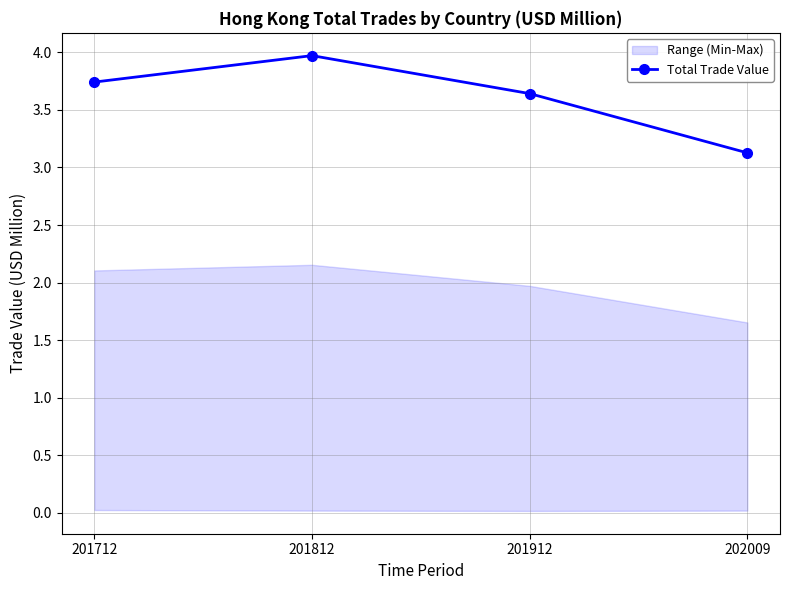

Which category has the lowest value across all series?

202009